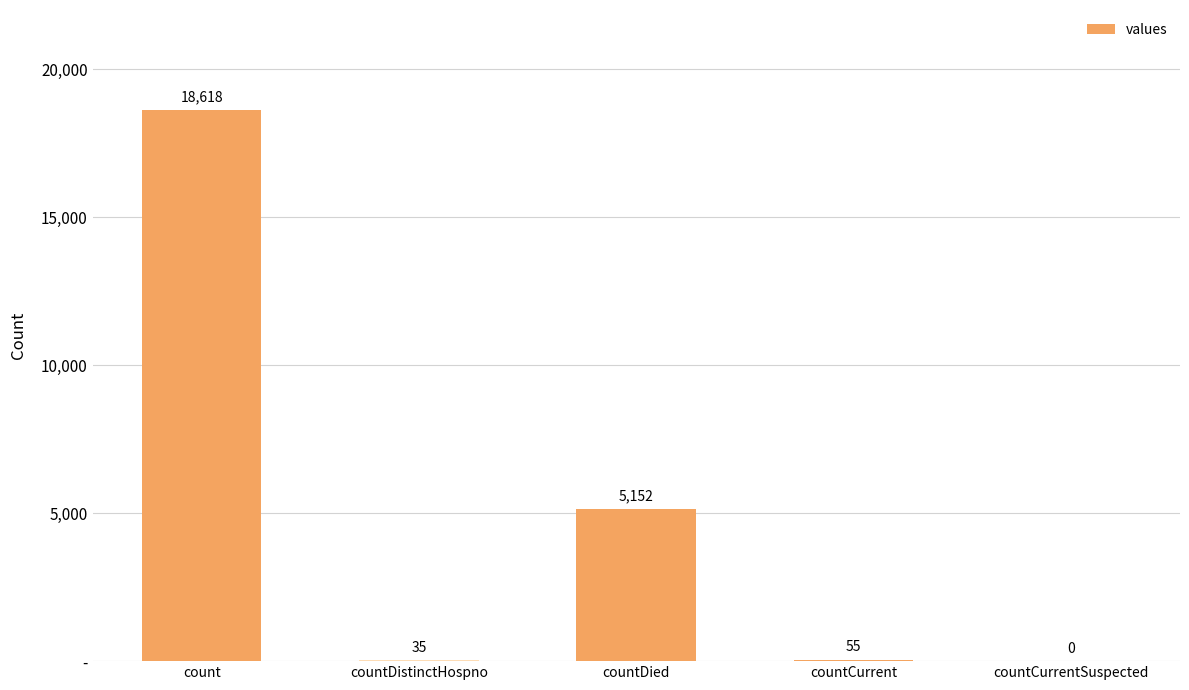

What is the sum of the values at countDied and count?

23770